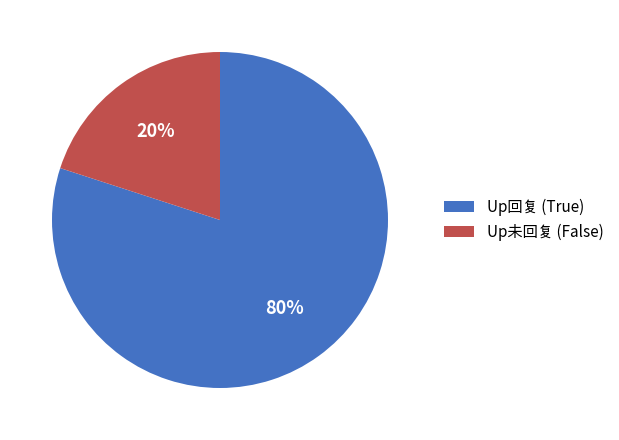

Combined, do Up回复 (True) and Up未回复 (False) account for over 50%?

Yes